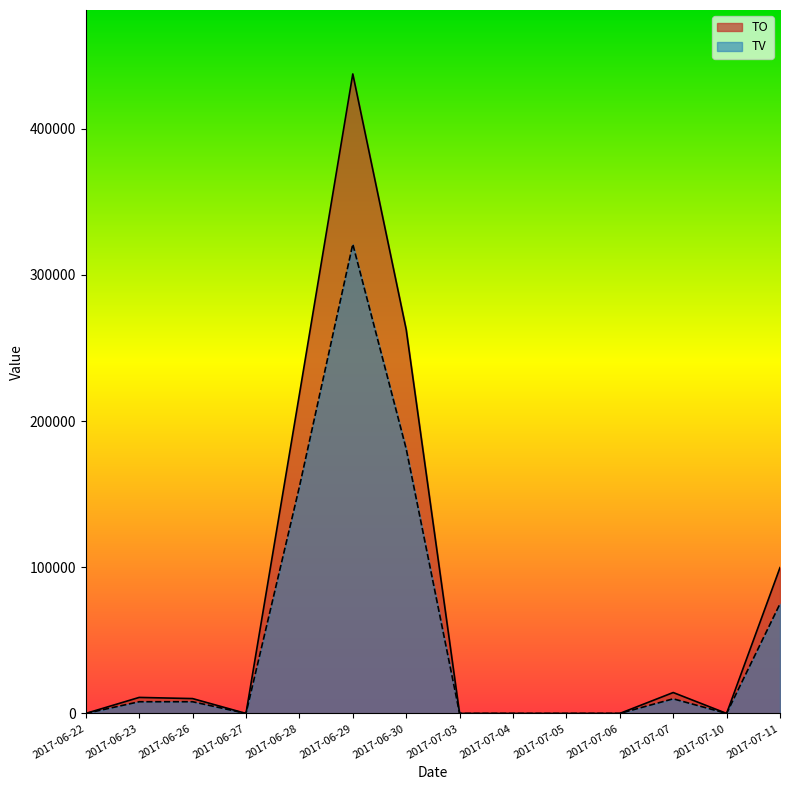

What is the sum of the TV values at 2017-06-23 and 2017-07-04?

8000